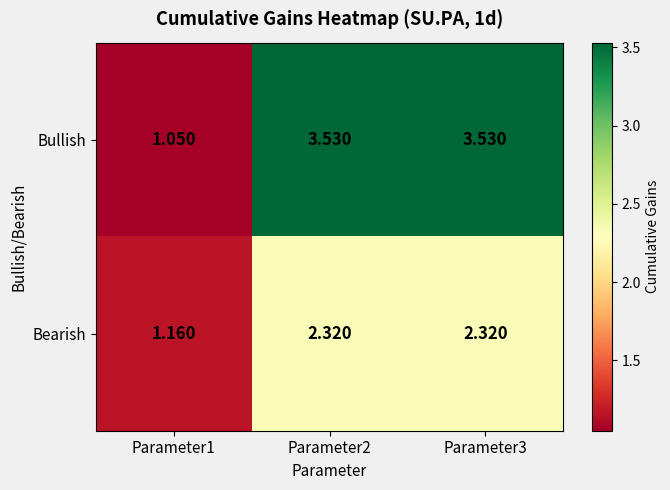

Is the value of Bullish at Parameter3 greater than the value of Bearish at Parameter1?

Yes